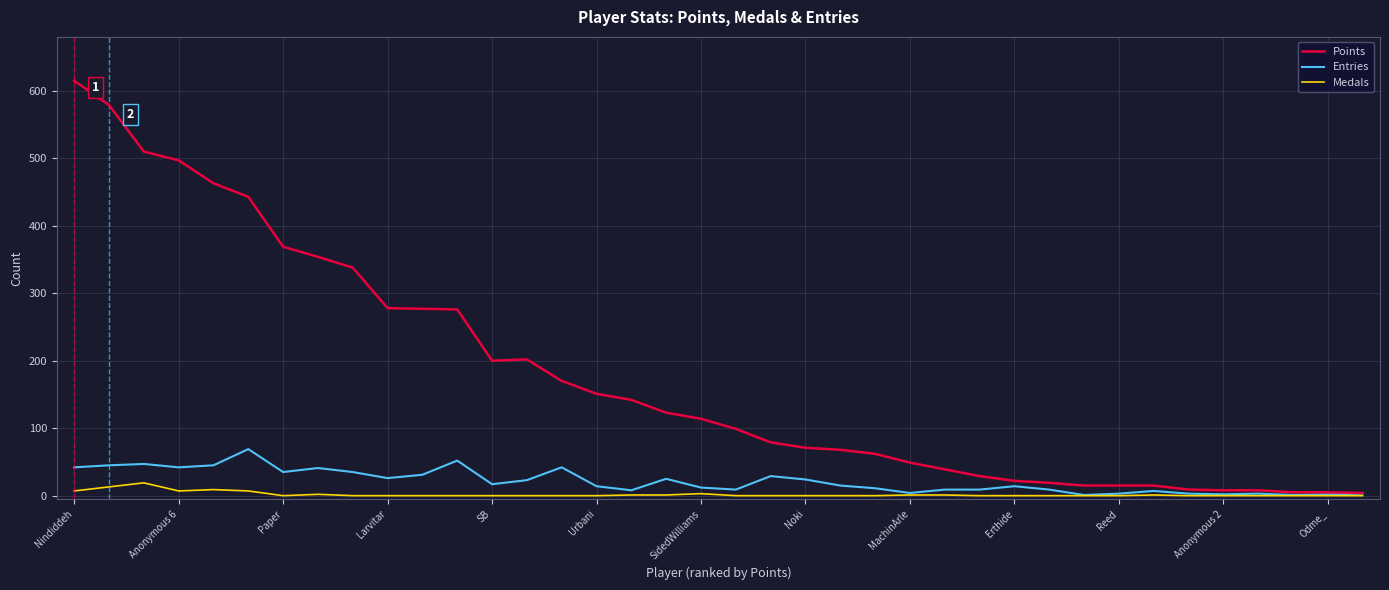

What is the highest value of the Entries series?

69